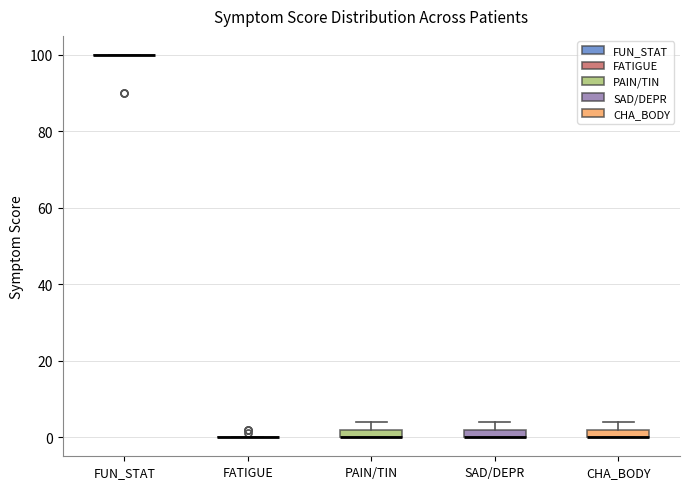

Where is the upper edge of the box for CHA_BODY on the y-axis? The values are not printed on the chart, so give them approximately, as read against the axis.

2